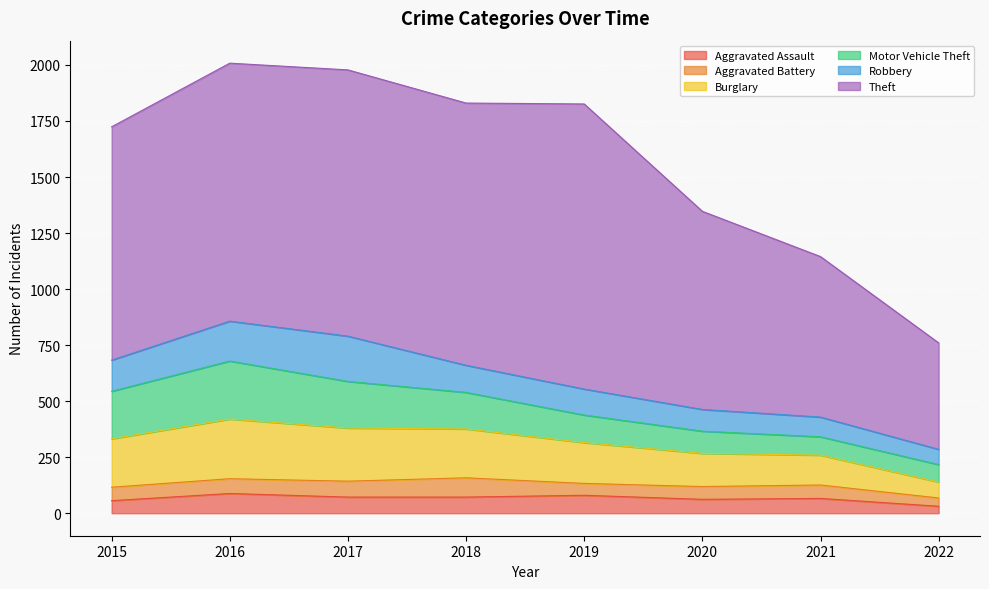

Reading left to right, extract all data points from this chart.

Aggravated Assault: 2015=56	2016=88	2017=72	2018=72	2019=80	2020=62	2021=66	2022=31
Aggravated Battery: 2015=60	2016=66	2017=71	2018=86	2019=53	2020=57	2021=60	2022=37
Burglary: 2015=216	2016=266	2017=237	2018=218	2019=182	2020=148	2021=133	2022=71
Motor Vehicle Theft: 2015=212	2016=259	2017=208	2018=163	2019=123	2020=99	2021=82	2022=78
Robbery: 2015=139	2016=178	2017=202	2018=121	2019=116	2020=97	2021=88	2022=68
Theft: 2015=1041	2016=1151	2017=1188	2018=1170	2019=1272	2020=884	2021=716	2022=475